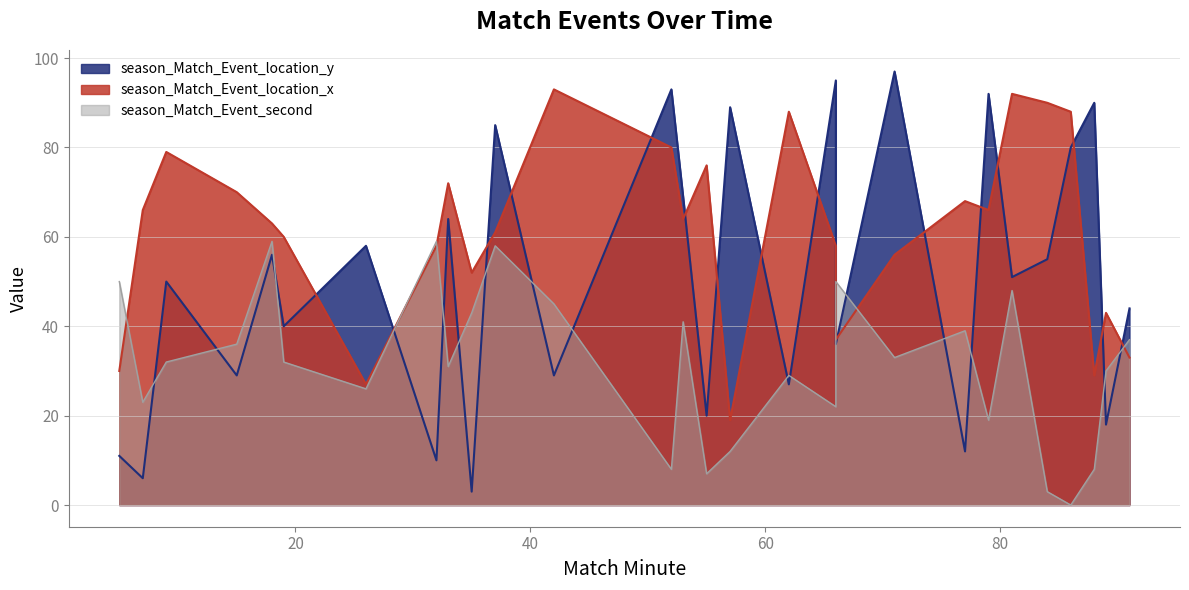

At which category is the sum across all series the highest?

37